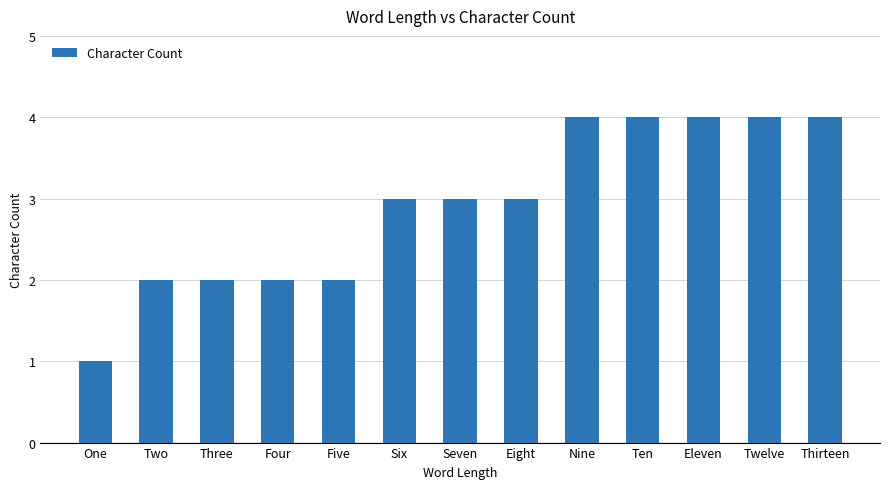

What is the ratio of the value at Six to the value at Seven?

1.0